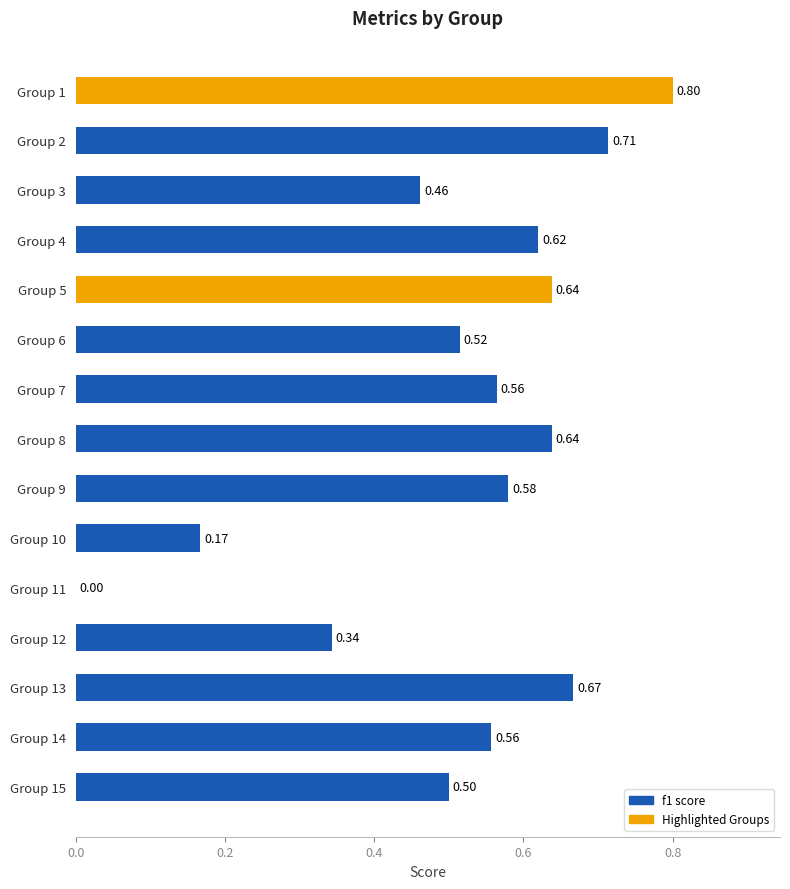

Between Group 8 and Group 4, which is larger?

Group 8